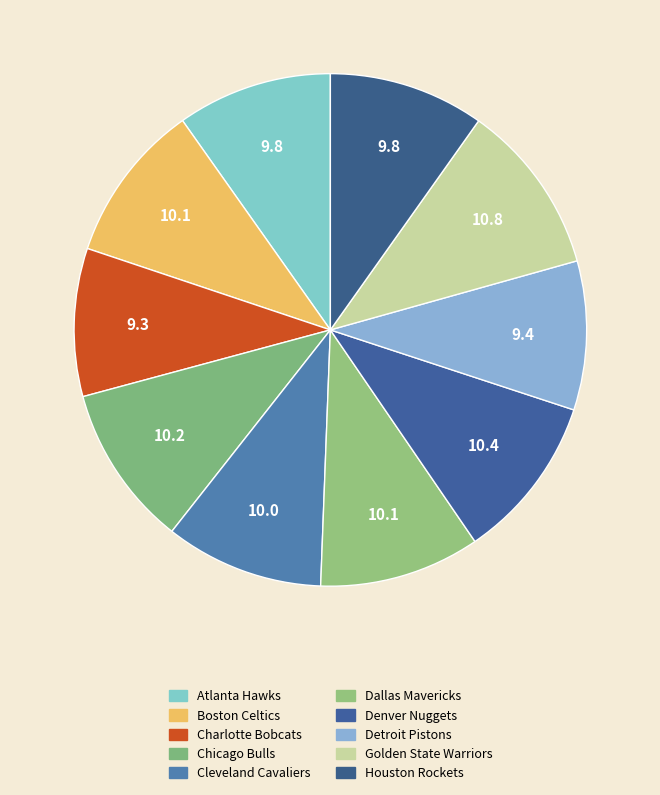

How many segments does this pie chart have?

10